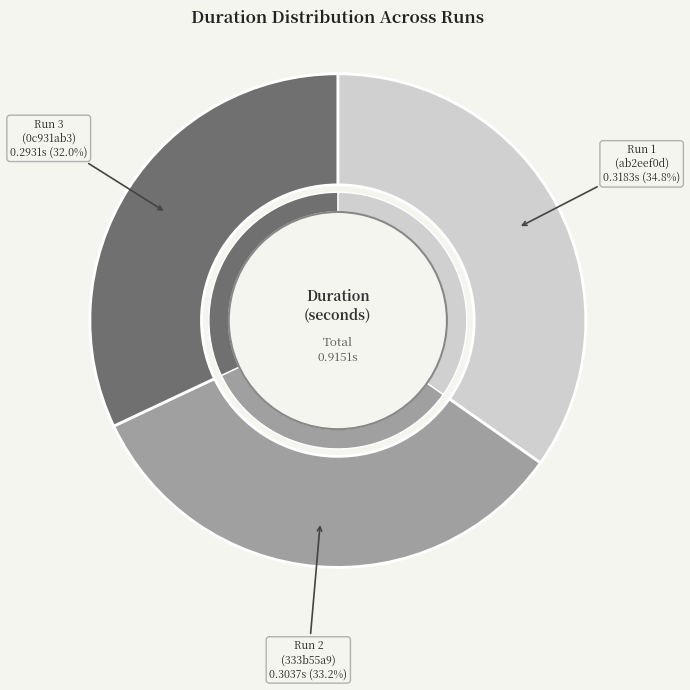

To the nearest percent, what percentage of the pie is 0c931ab3-3753-42c5-a221-47f53d9e7d1c?

32%